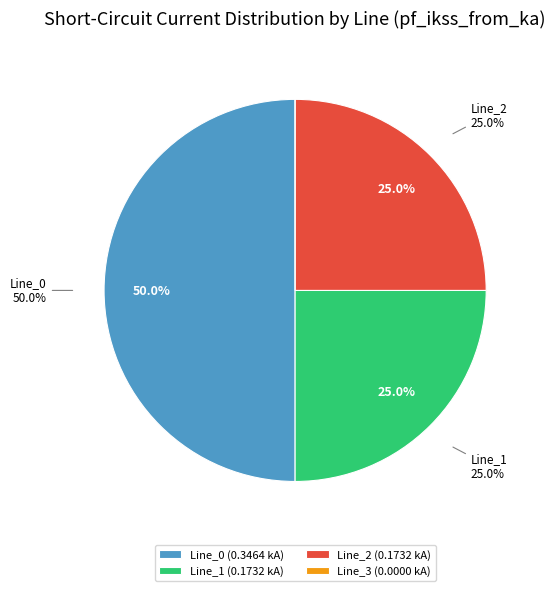

What is the smallest slice in the pie chart?

Line_3